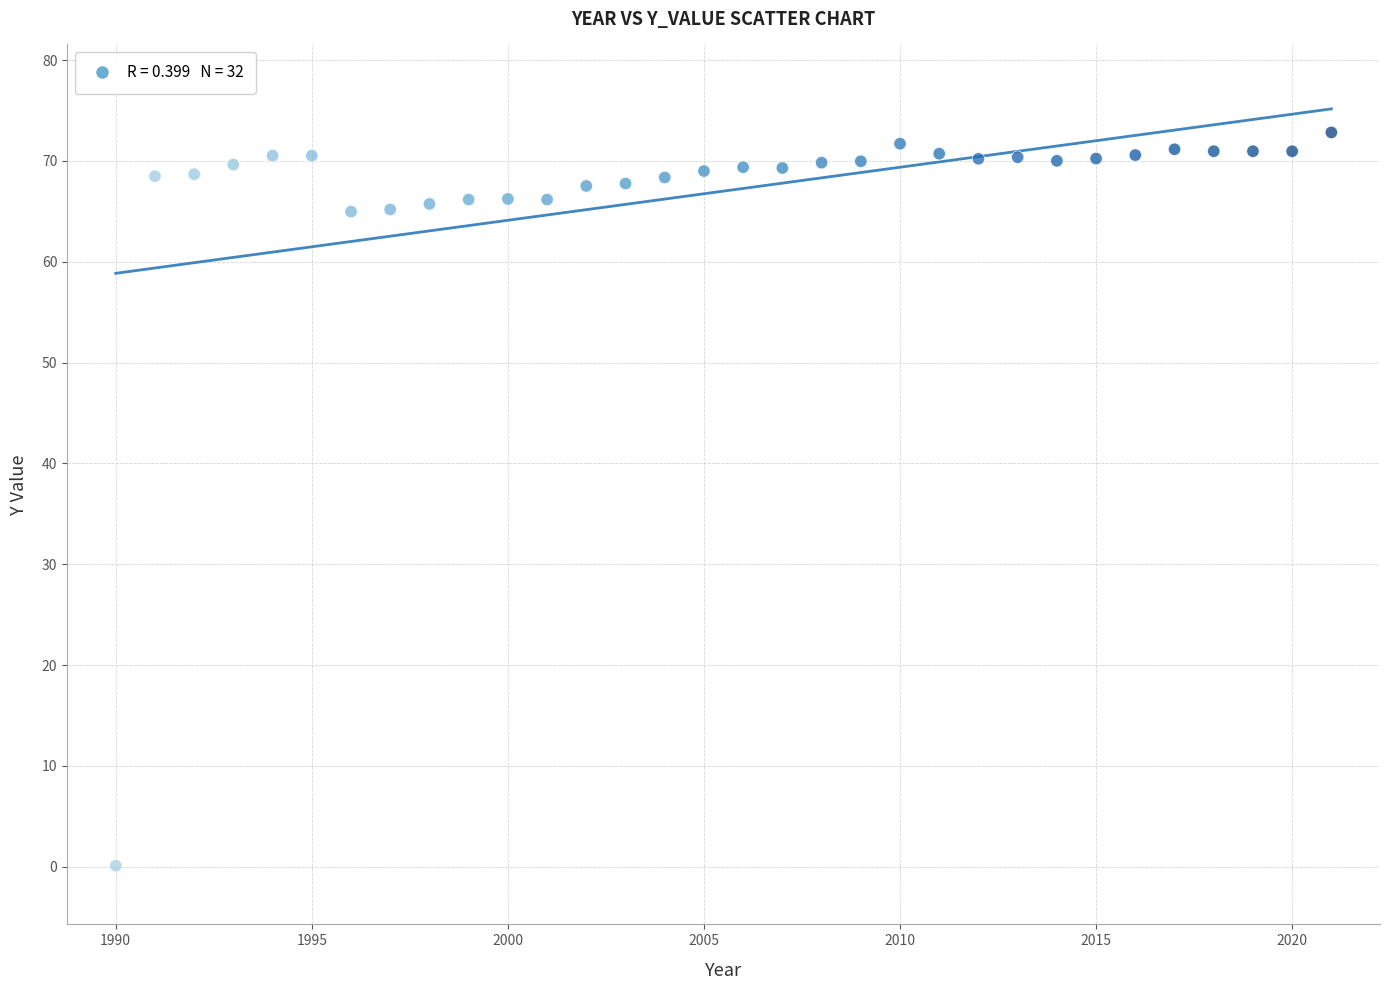

What is the range of Y values (max minus min)?

72.7